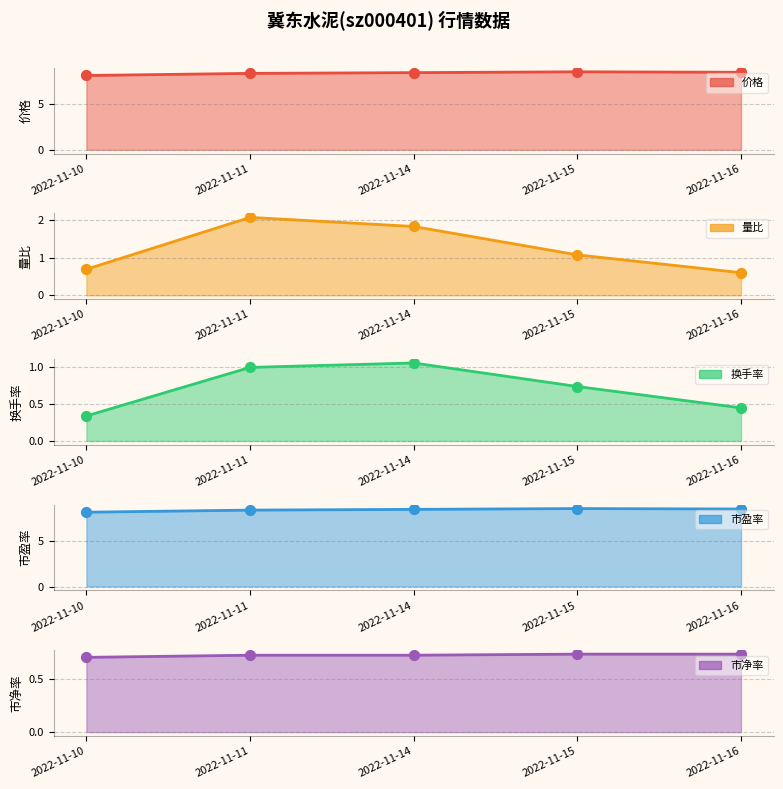

Which series reaches the maximum Y coordinate?

价格